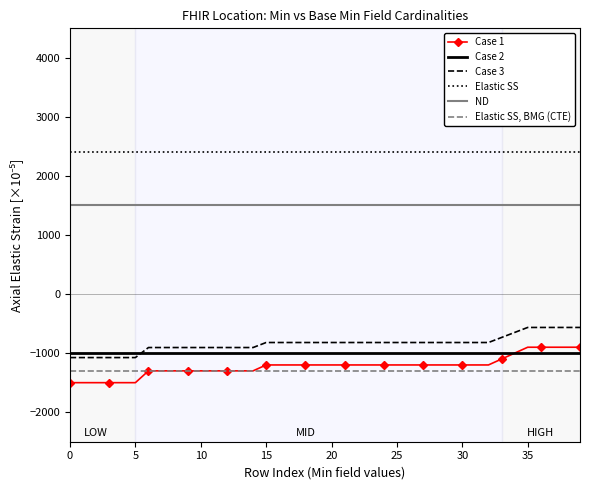

What is the sum of all Case 2 values?

-40000